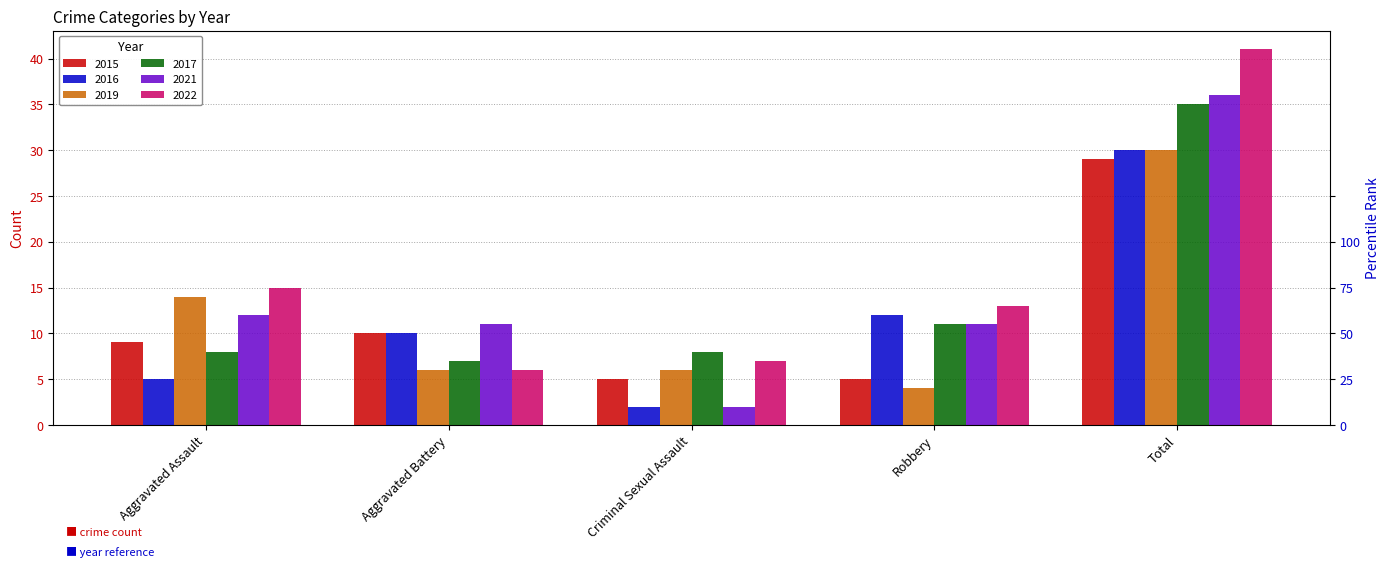

At which label does 2015 reach its peak?

Total